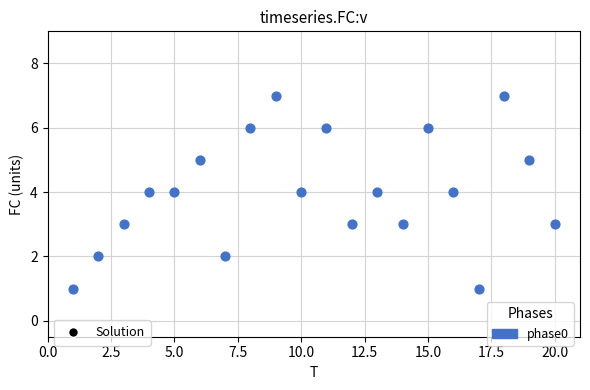

What is the range of Y values (max minus min)?

6